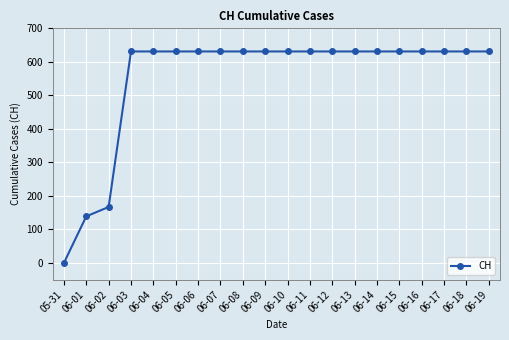

Between 06-02 and 06-10, which is larger?

06-10